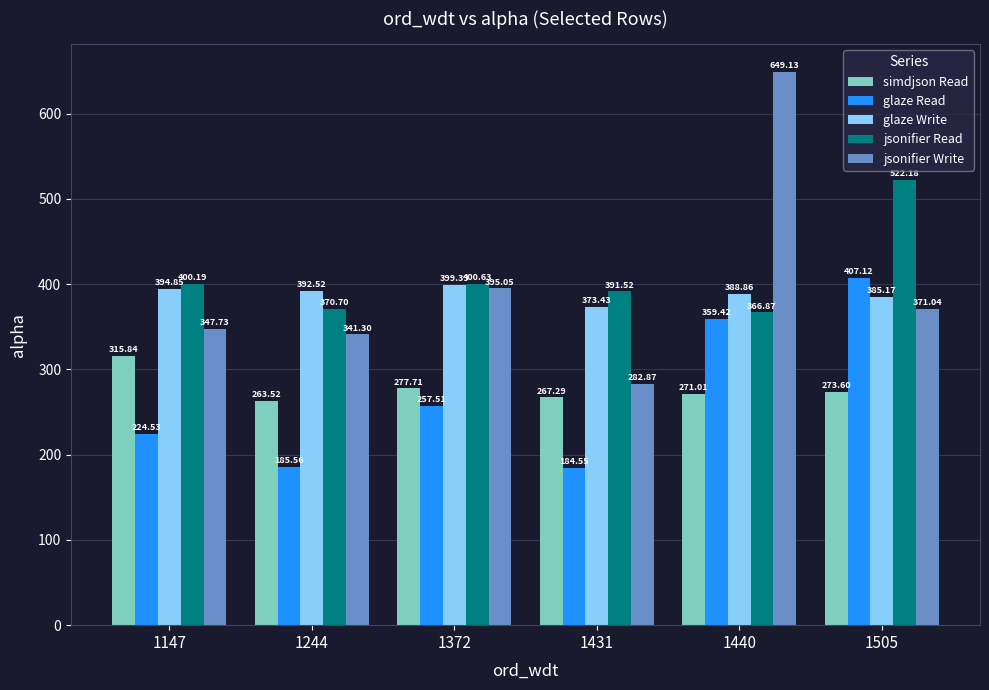

How many groups of bars are there?

6